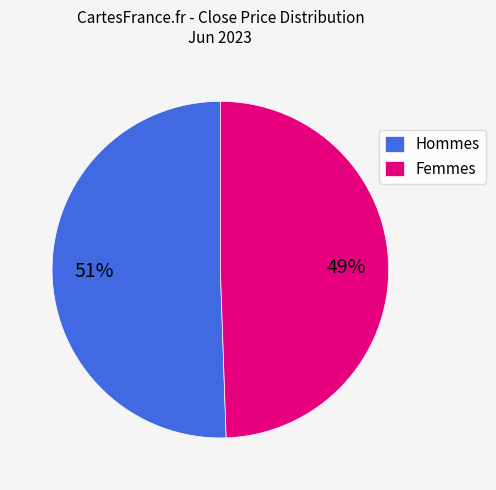

Do Femmes and Hommes together represent more than half of the pie?

Yes